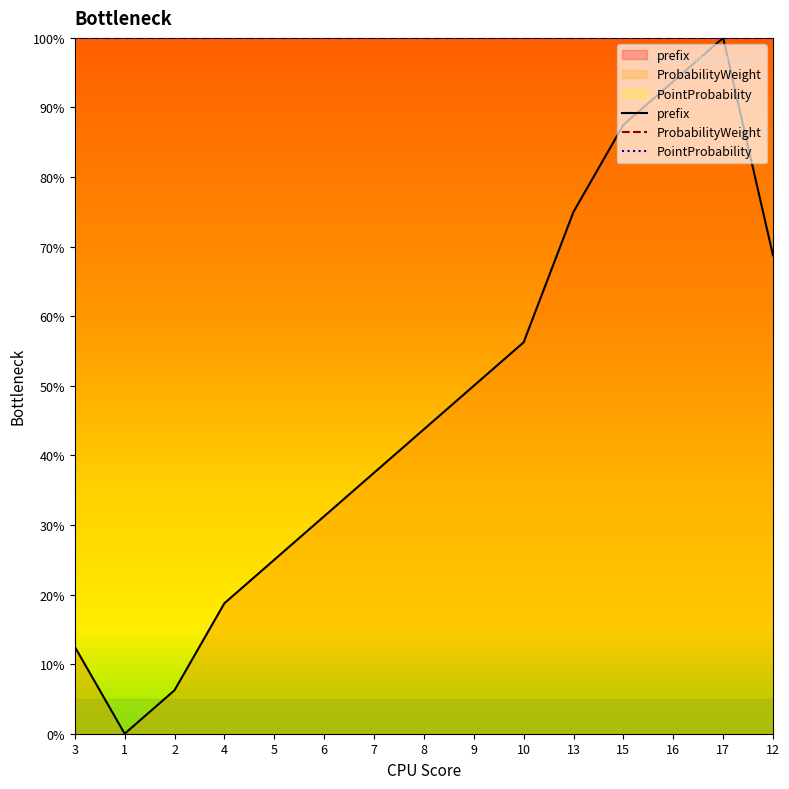

The value of prefix at 9 is 79.3. True or false?

False